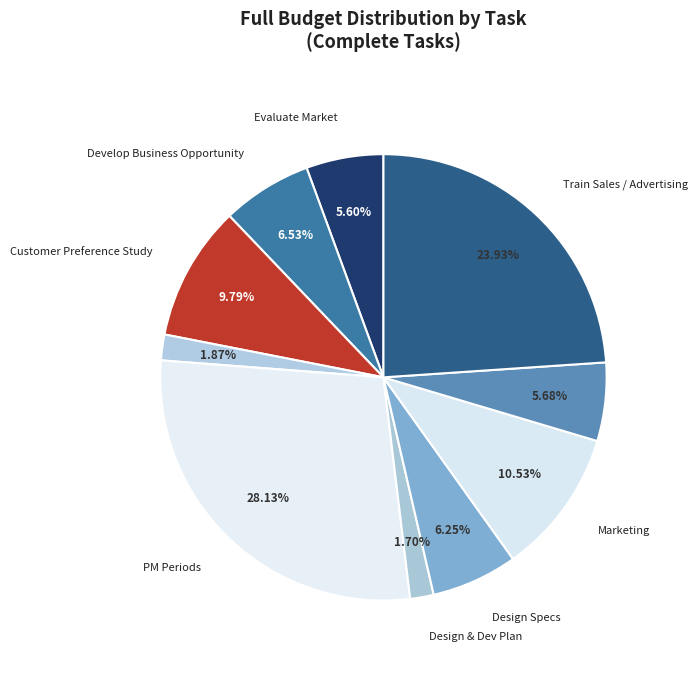

Is the sum of Business Evaluation and Testing & Risk greater than half?

No